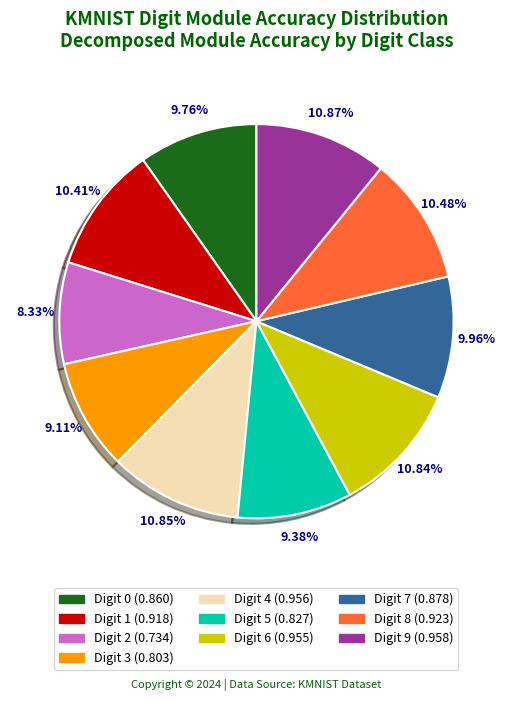

Count the number of slices in the pie.

10